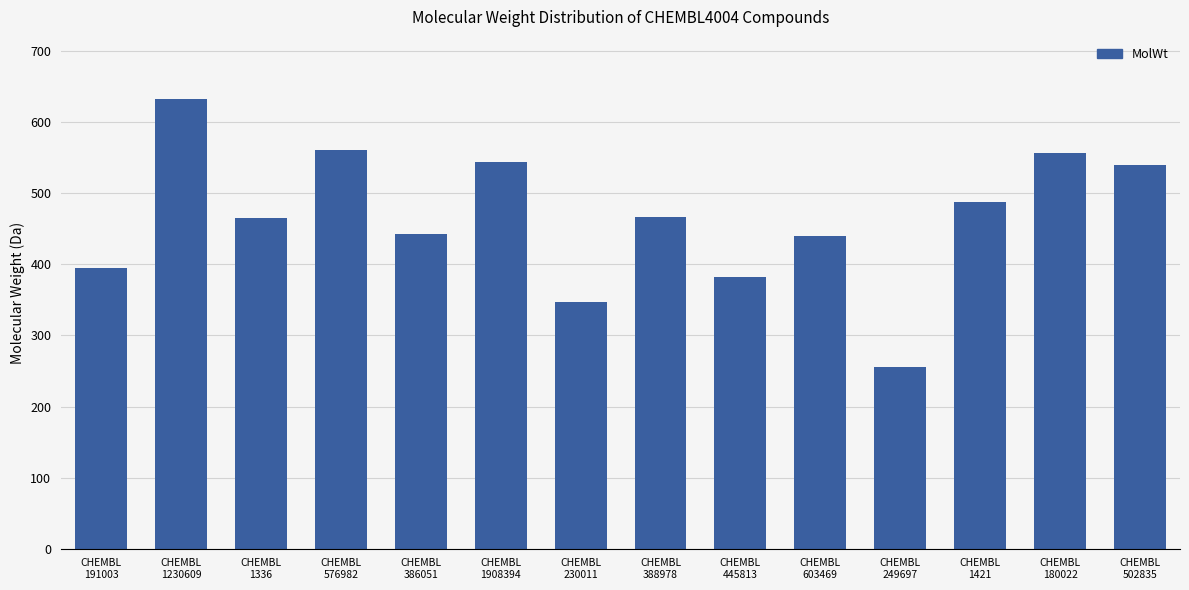

At which category does the chart reach its peak across all series?

CHEMBL
1230609